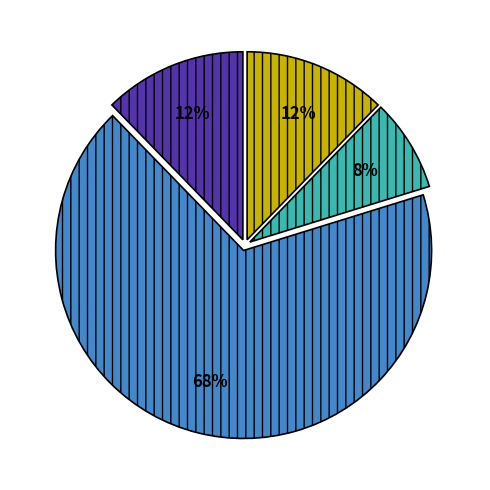

To the nearest percent, what is the average slice percentage?

25%